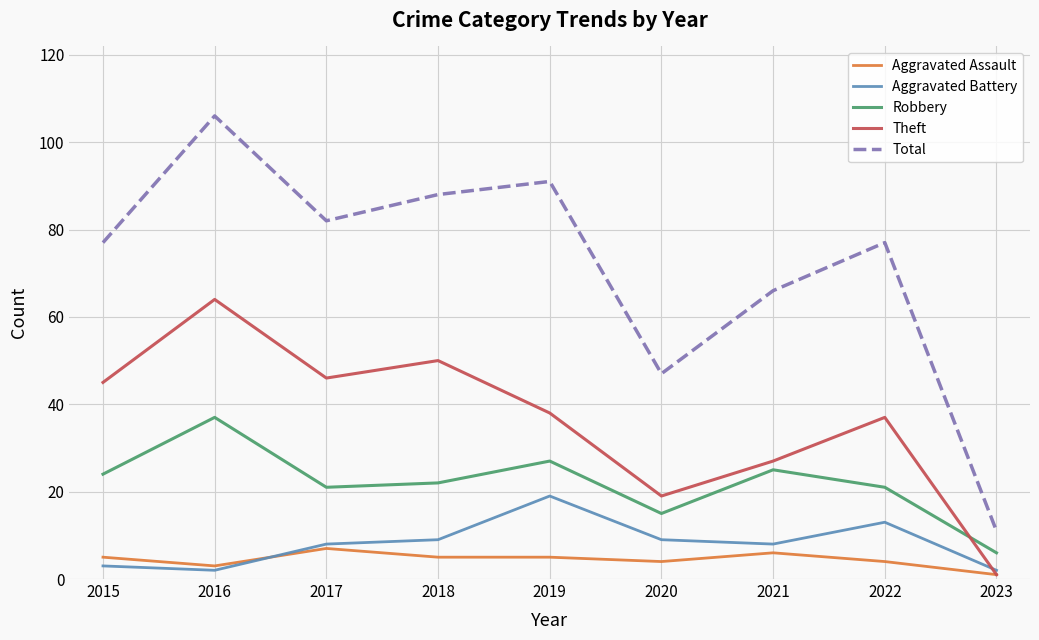

What is the difference between the highest and lowest values at 2015?

74